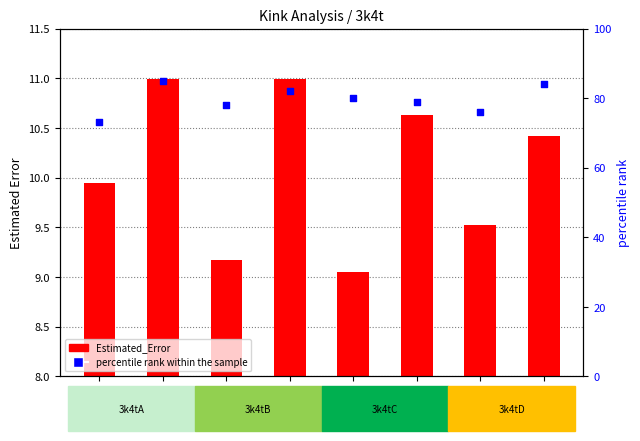

Which series has the widest spread of Y values?

percentile rank within the sample